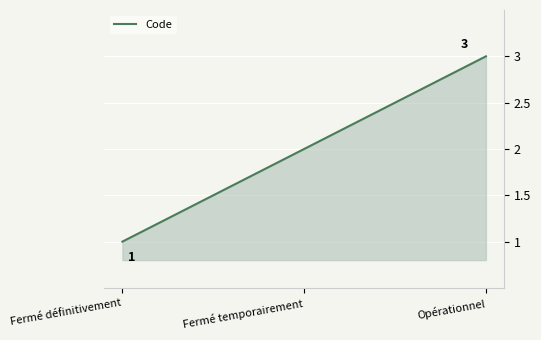

What is the minimum value shown in the chart?

1